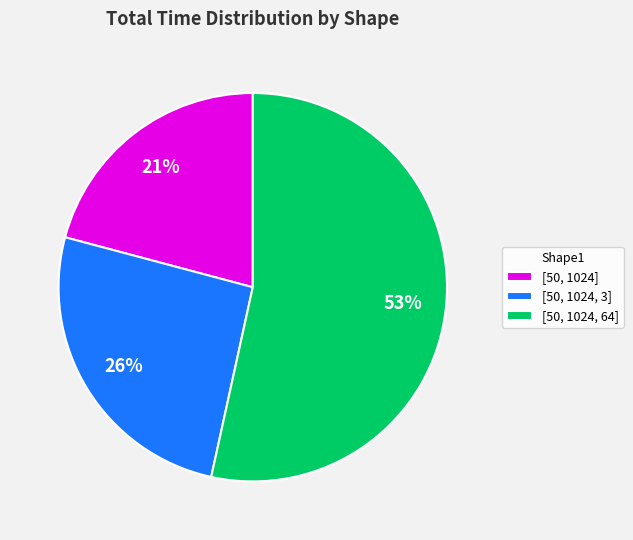

Does [50, 1024, 64] account for over 50% of the chart?

Yes